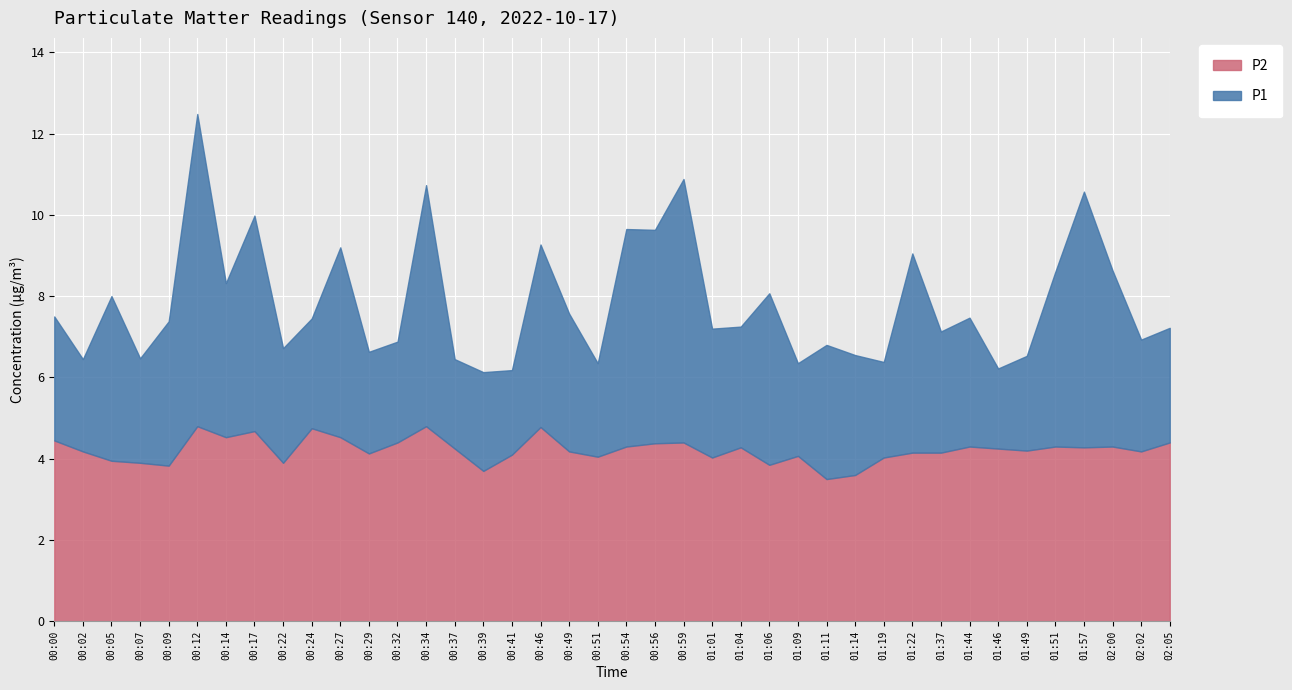

How many data points in P1 are above 7?

24